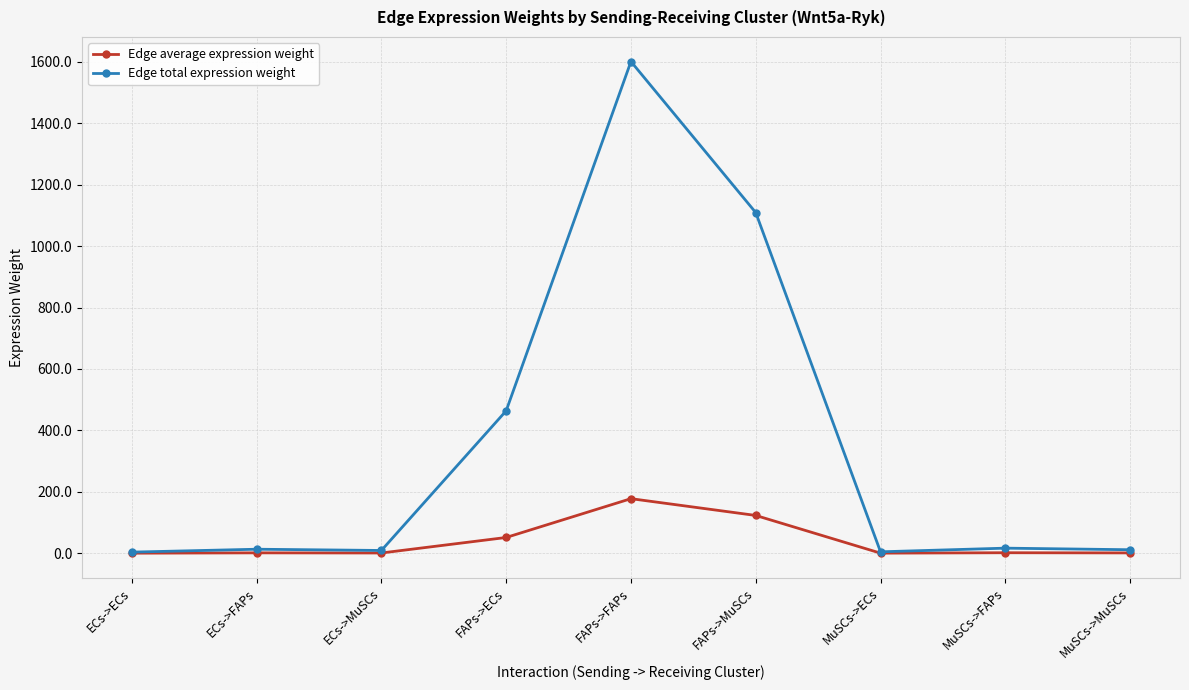

What position from the left is MuSCs->MuSCs?

9